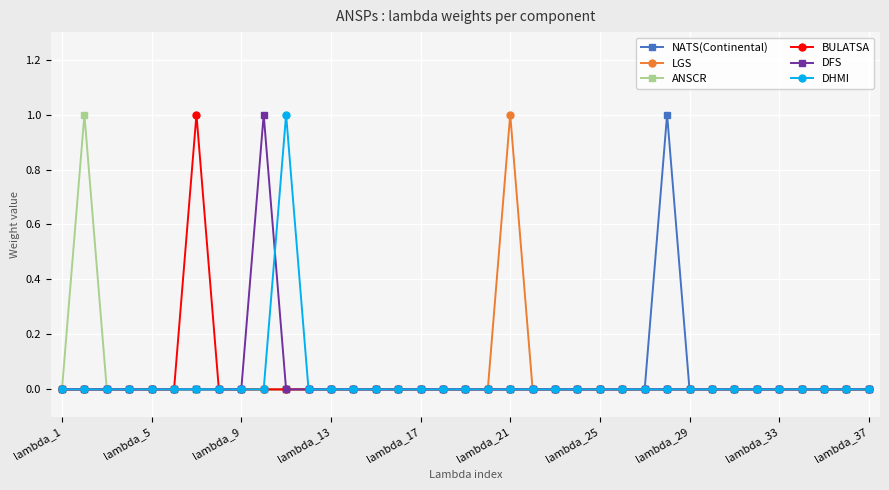

In DHMI, how many points are higher than both neighbors (excluding endpoints)?

1